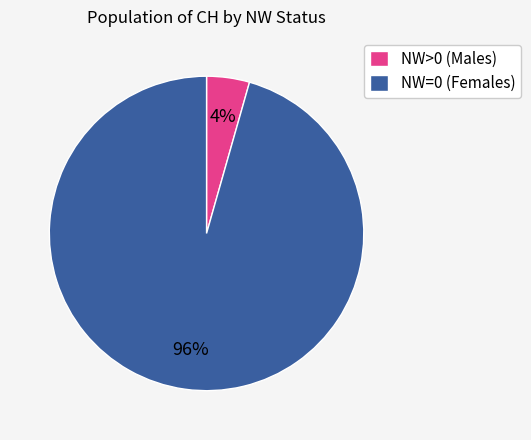

Is the sum of NW>0 (Males) and NW=0 (Females) greater than half?

Yes